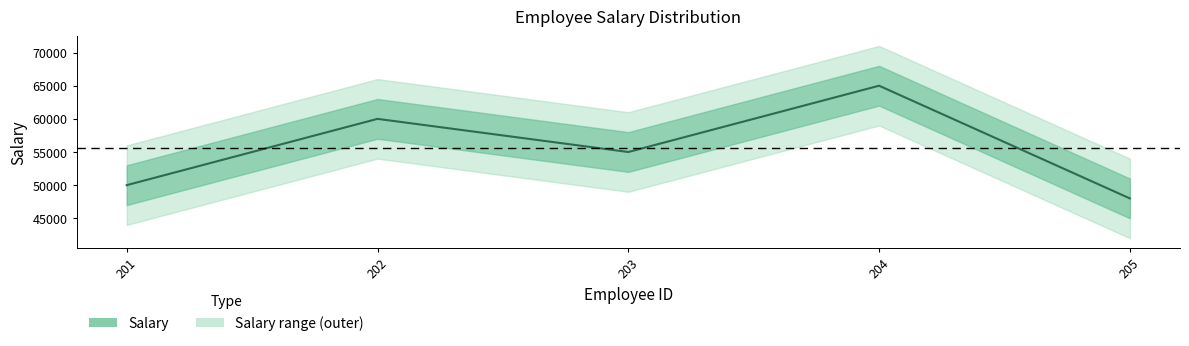

What is the change in value from 202 to 204?

+5000